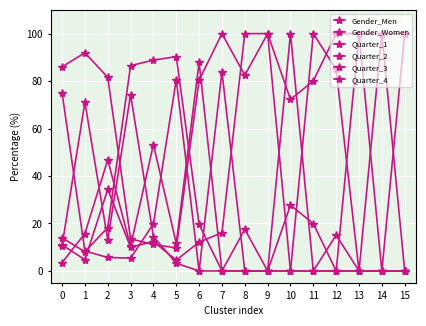

How many data points does each series have?

16